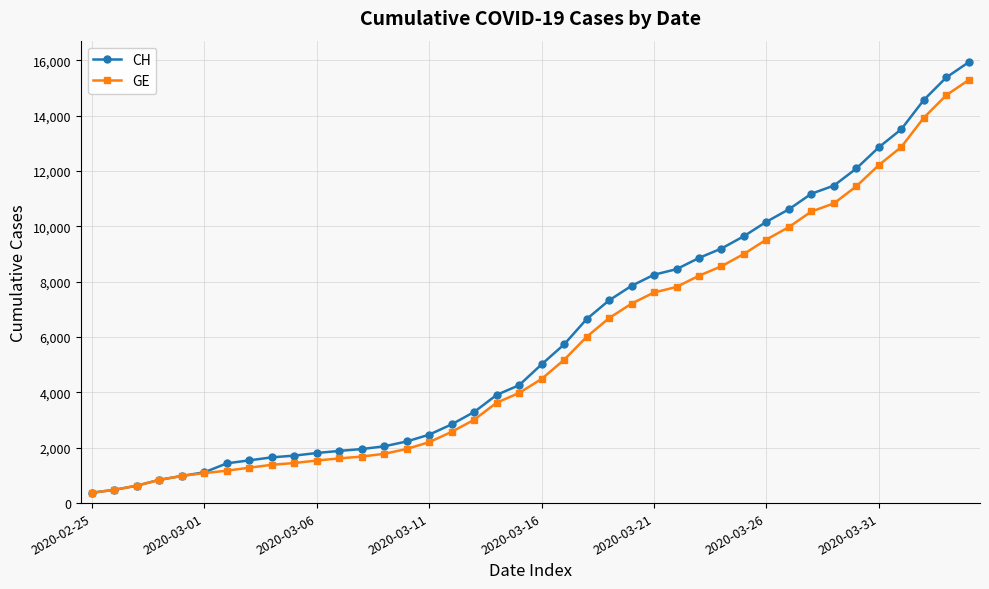

How many values in the CH series are below 5012?

20